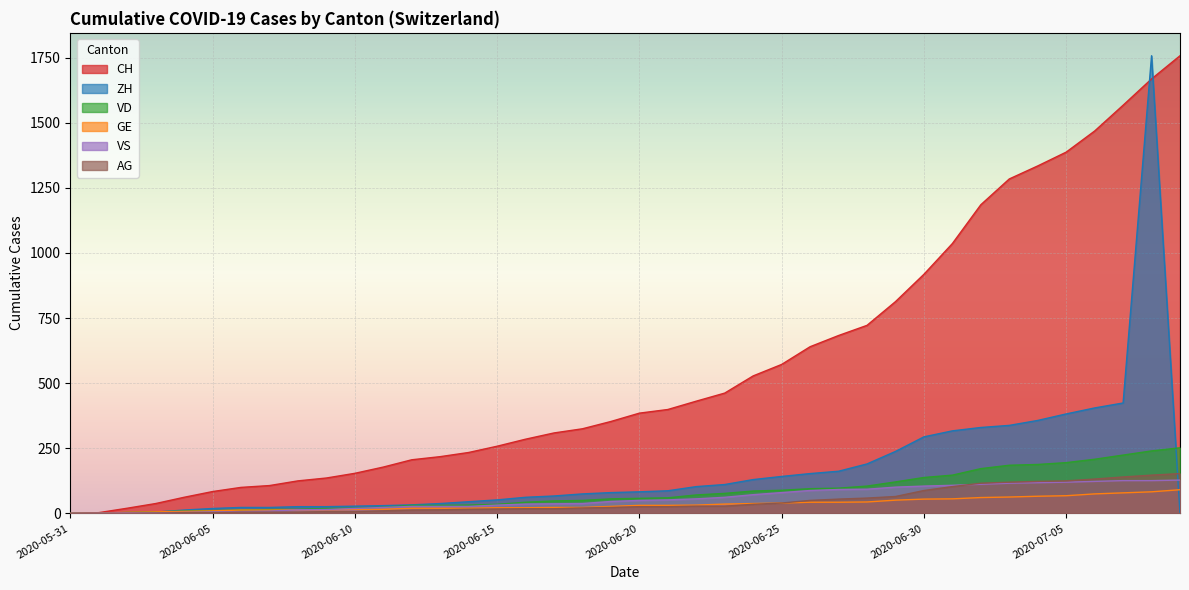

True or false: AG and CH intersect in this chart.

False